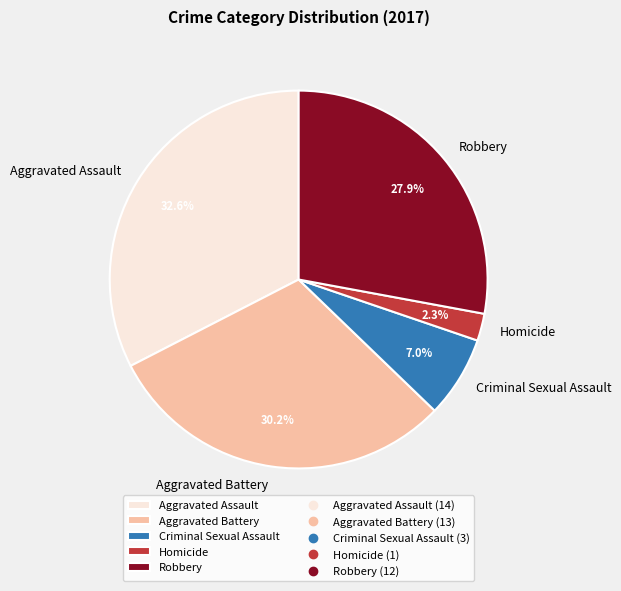

What is the largest slice in the pie chart?

Aggravated Assault